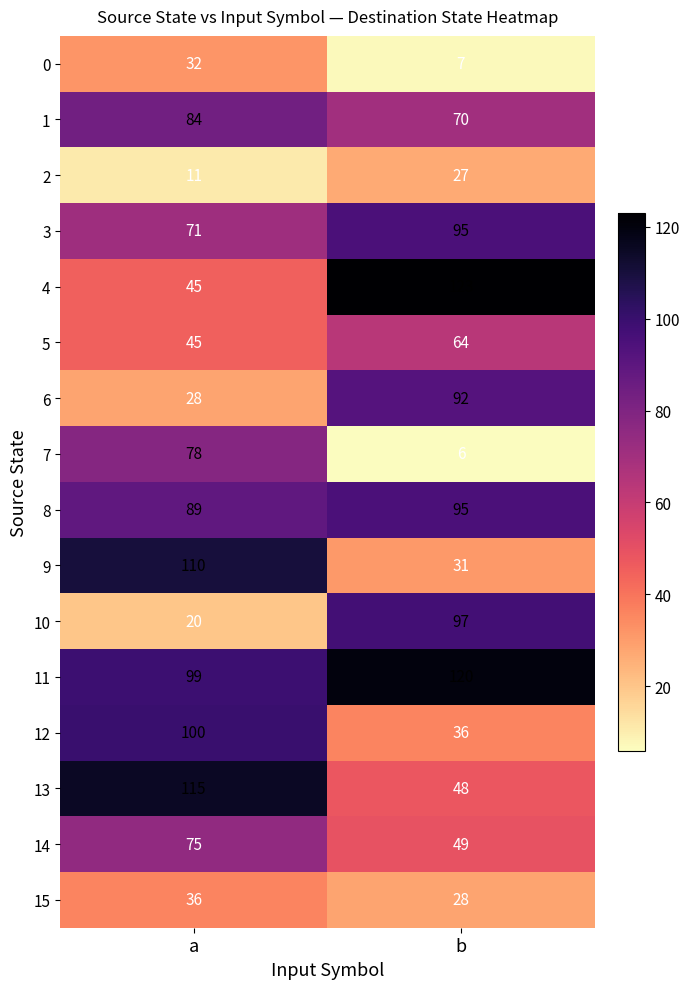

Which series changed the most between a and b?

9